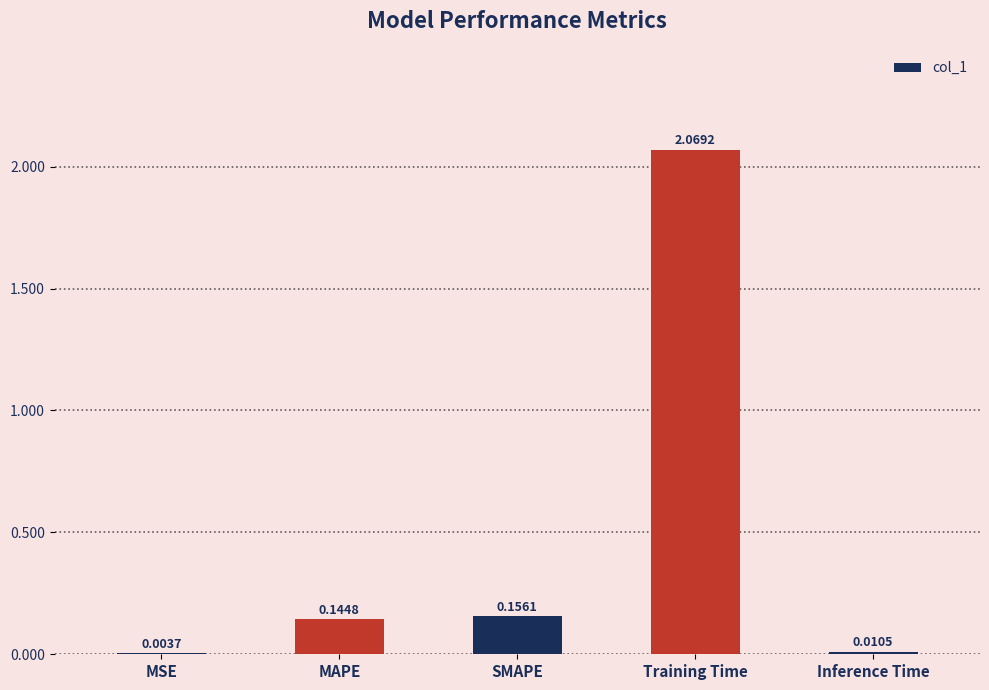

Which category has the highest value across all series?

Training Time